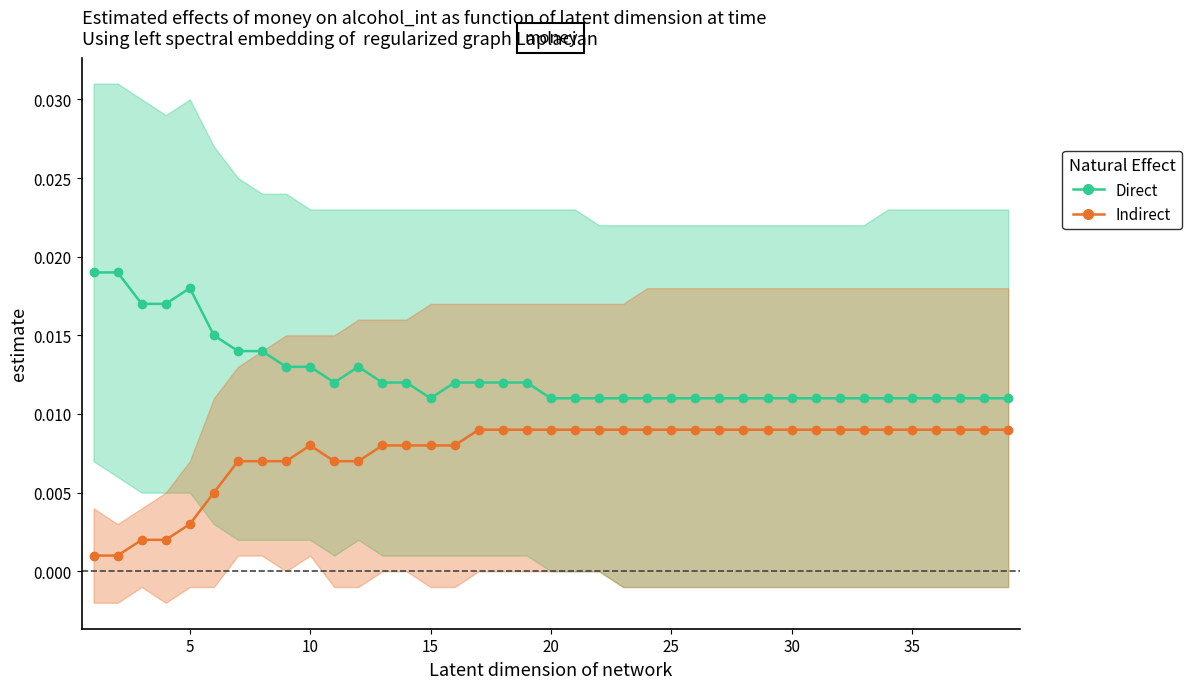

Which series has the largest range (max minus min)?

Direct